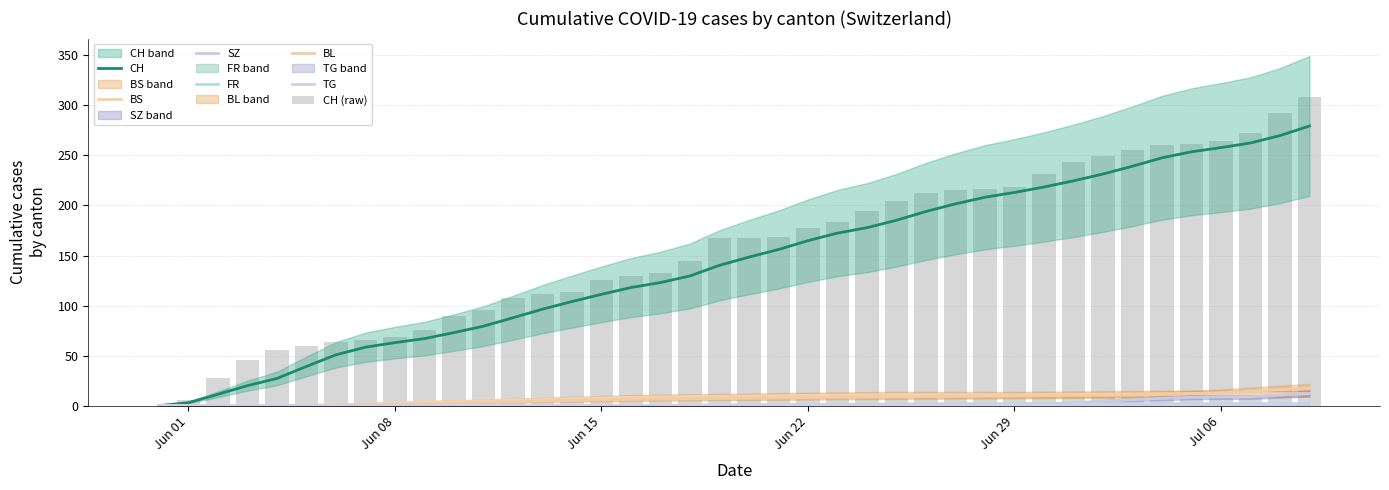

What is the sum of all CH values?

5708.1